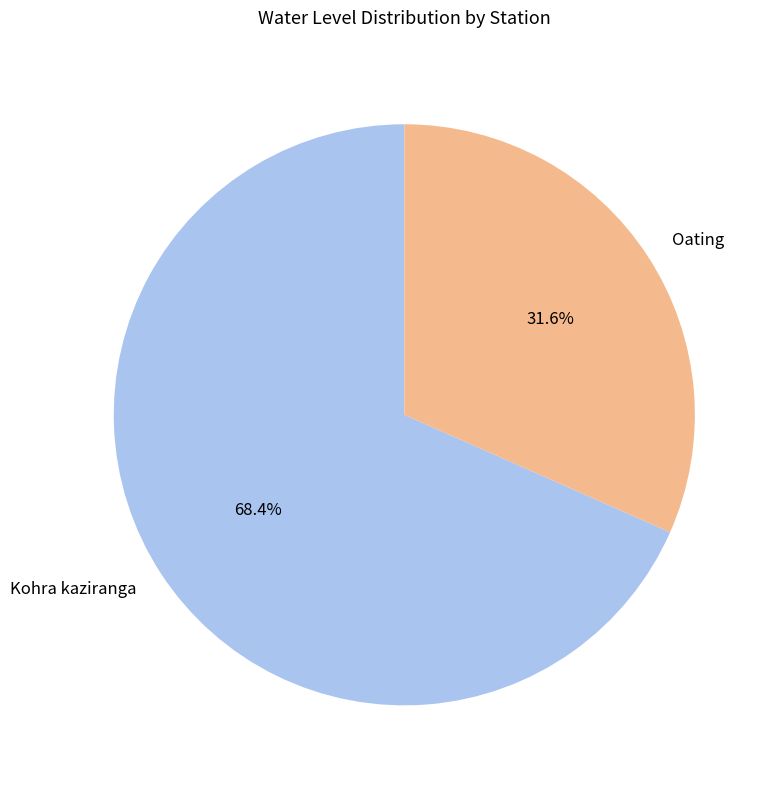

To the nearest percent, what percentage of the pie is Oating?

32%